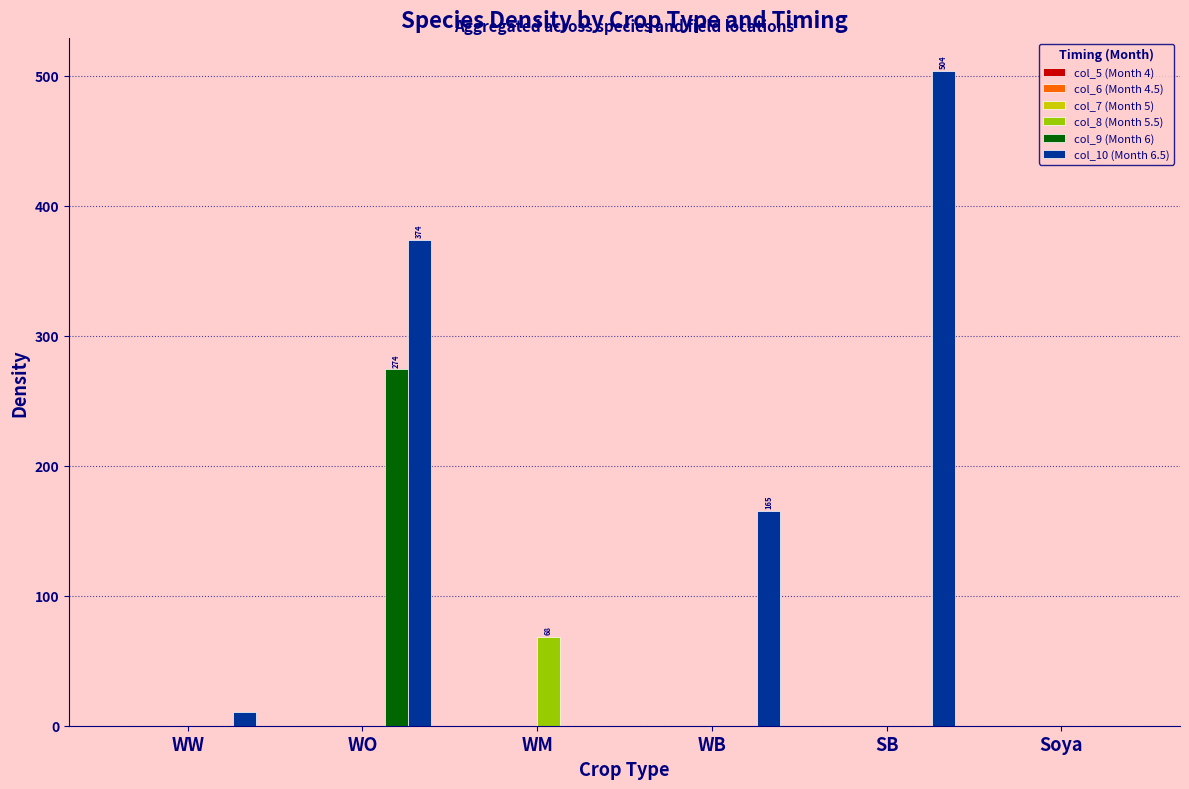

Count the number of categories in the chart.

6